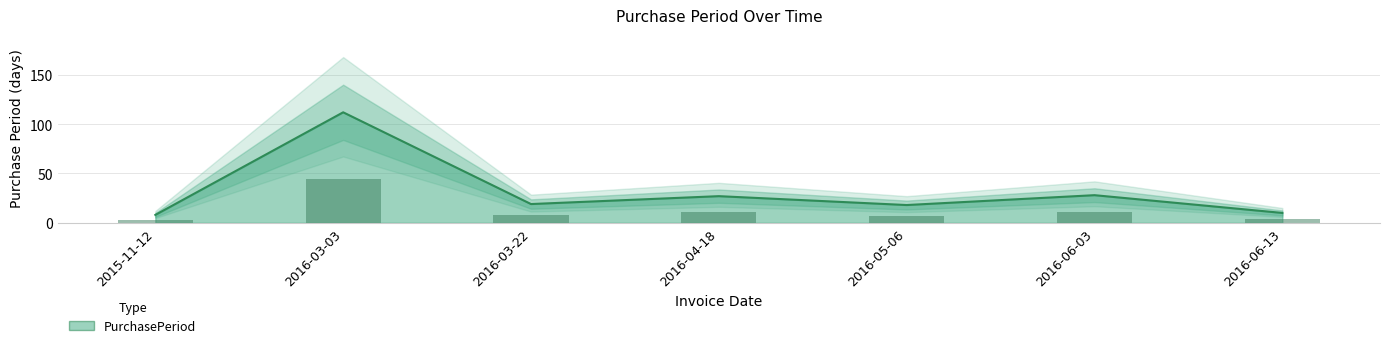

What is the smallest value displayed?

8